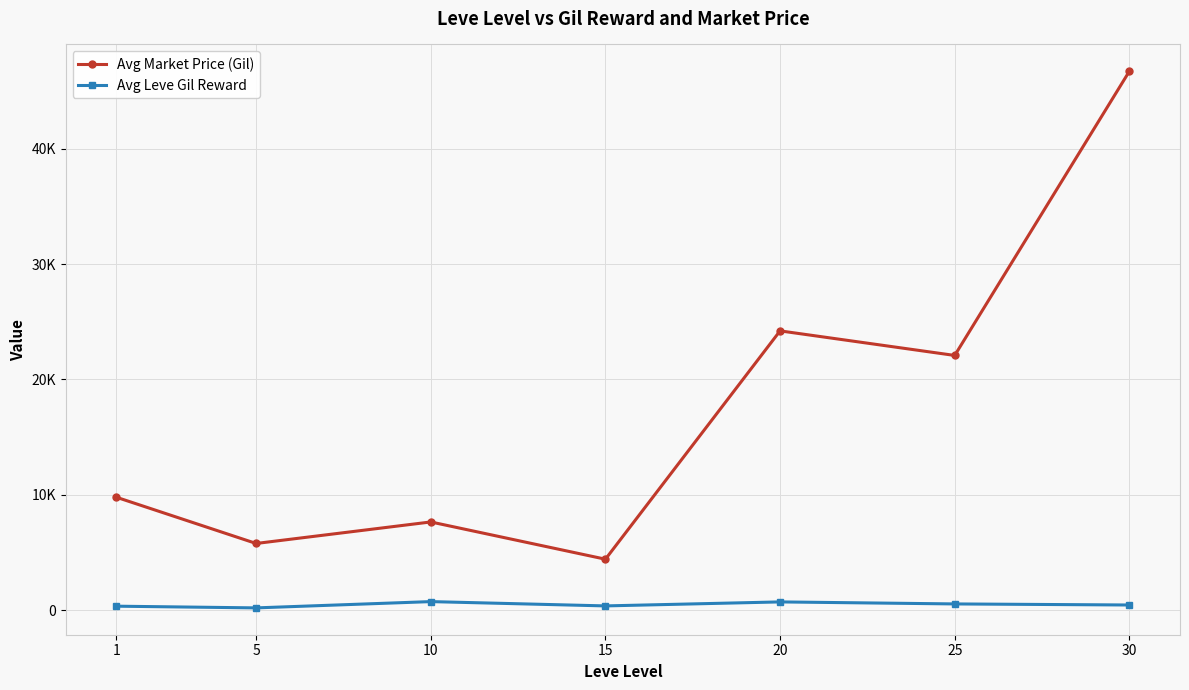

At how many categories does at least one series exceed 17860?

3